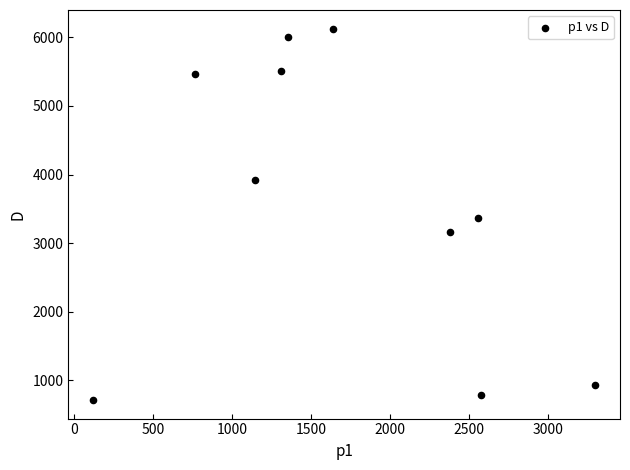

What is the range of Y values (max minus min)?

5413.4